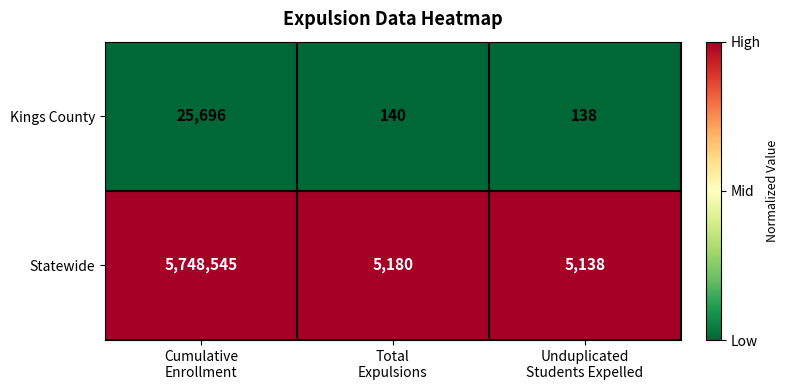

What is the average value of the Kings County series?

8658